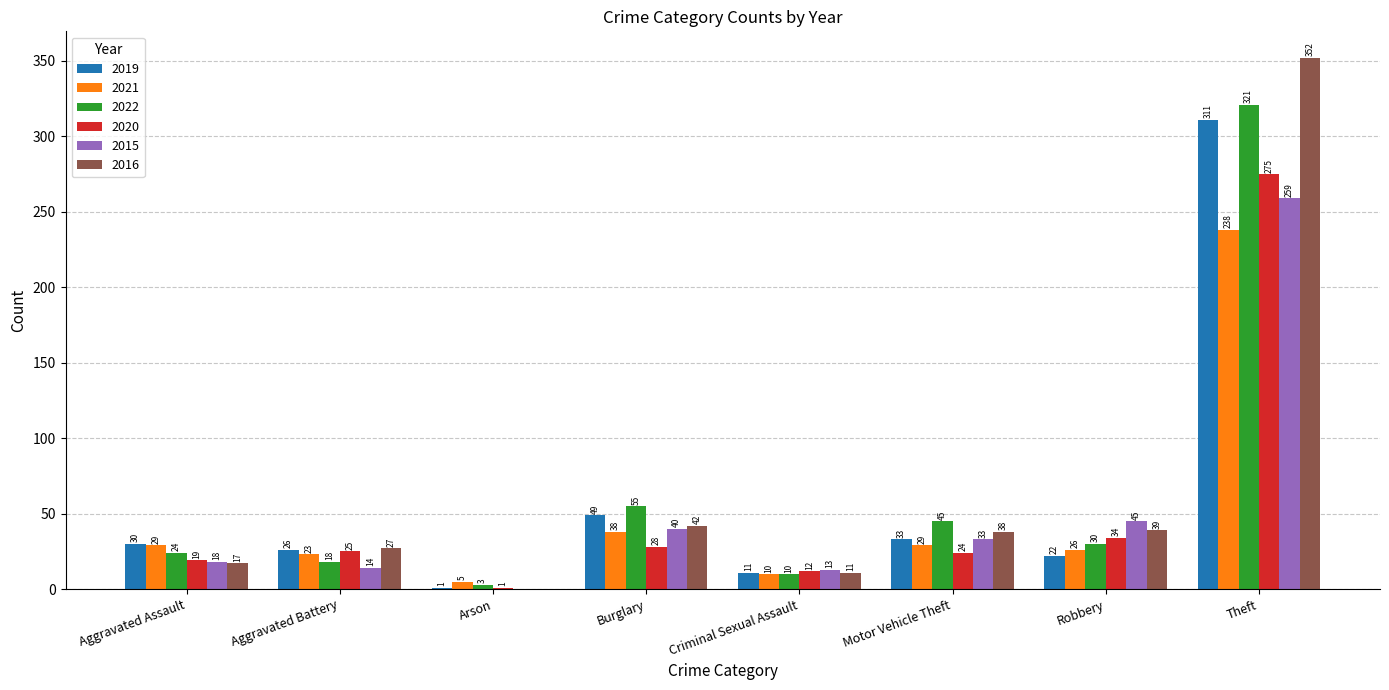

How many groups of bars are there?

8